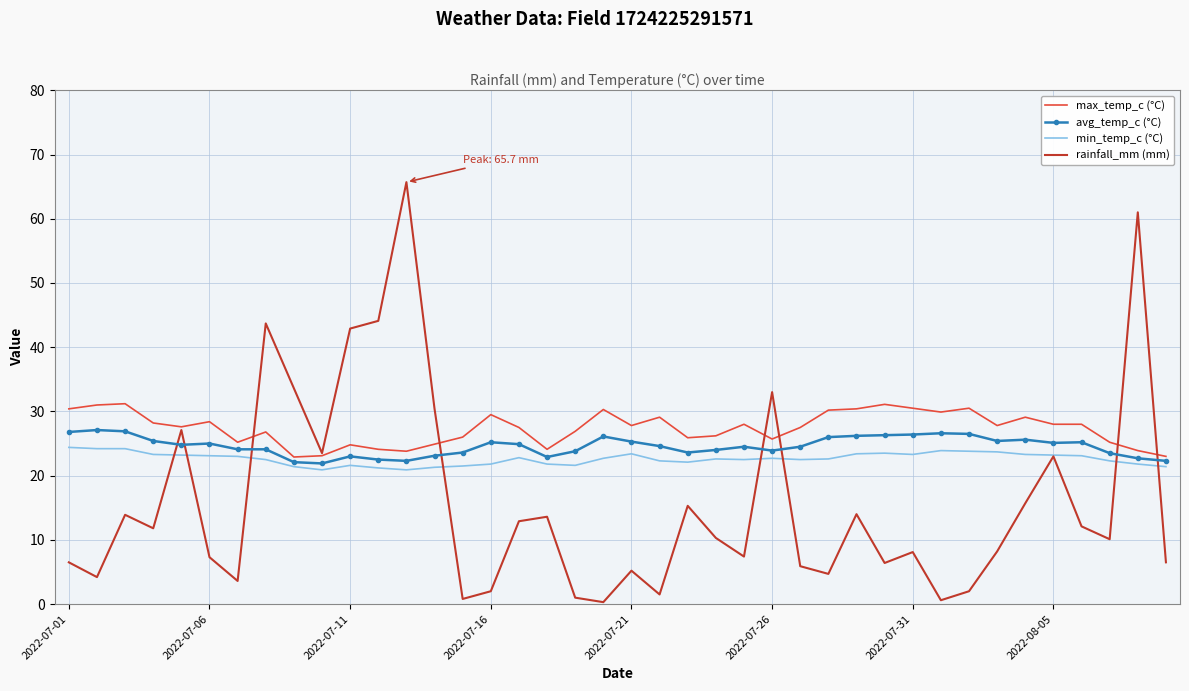

Which series has the largest range (max minus min)?

rainfall_mm (mm)